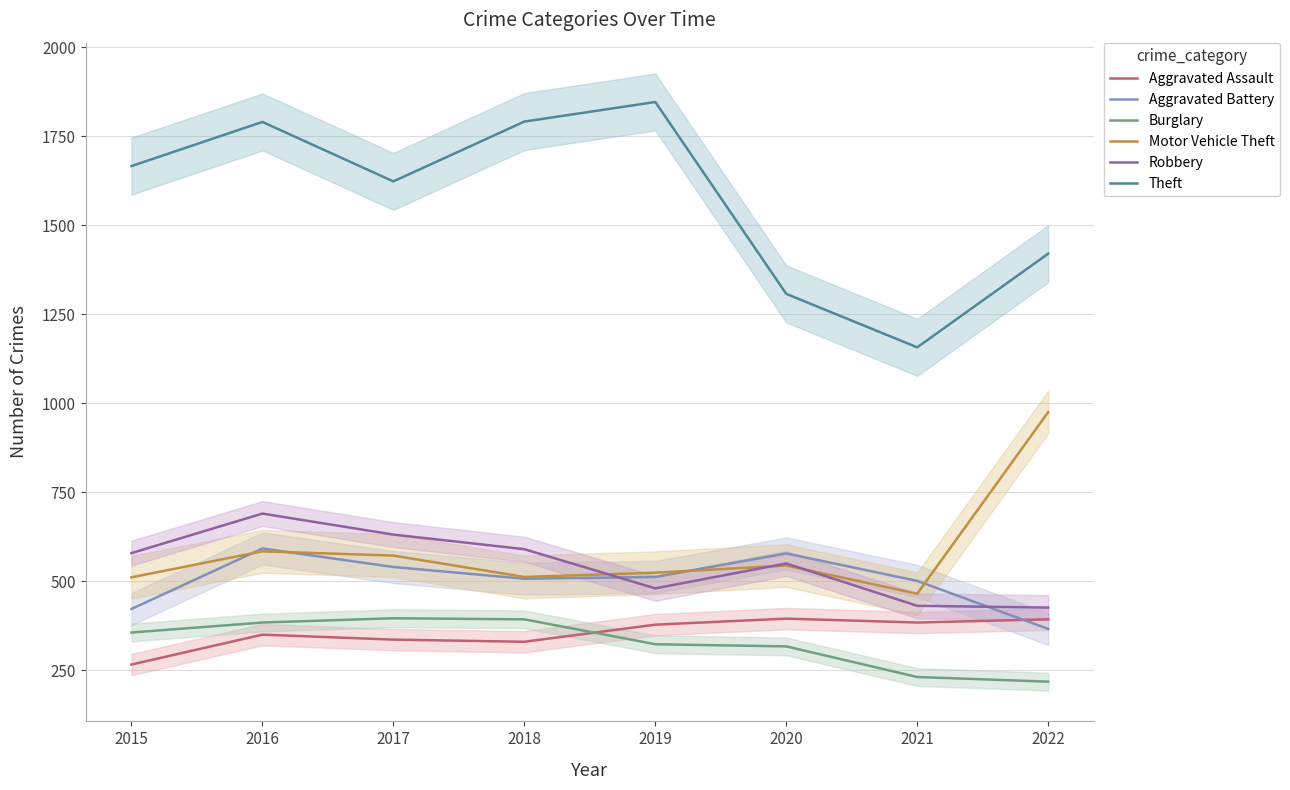

True or false: Burglary and Robbery cross at least once.

False